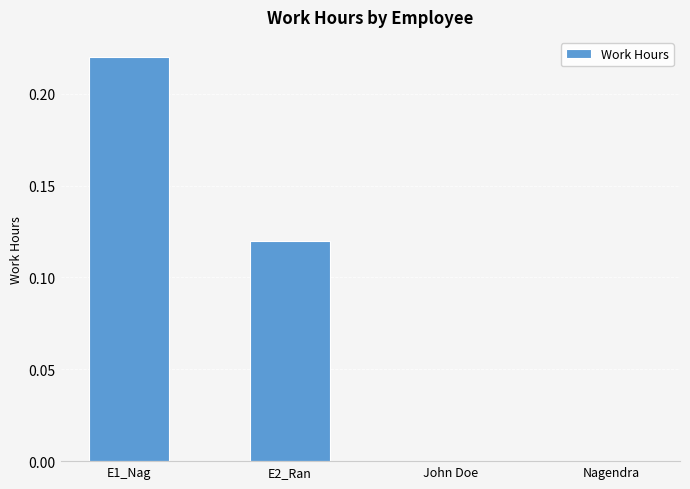

Which category has the highest value across all series?

E1_Nag